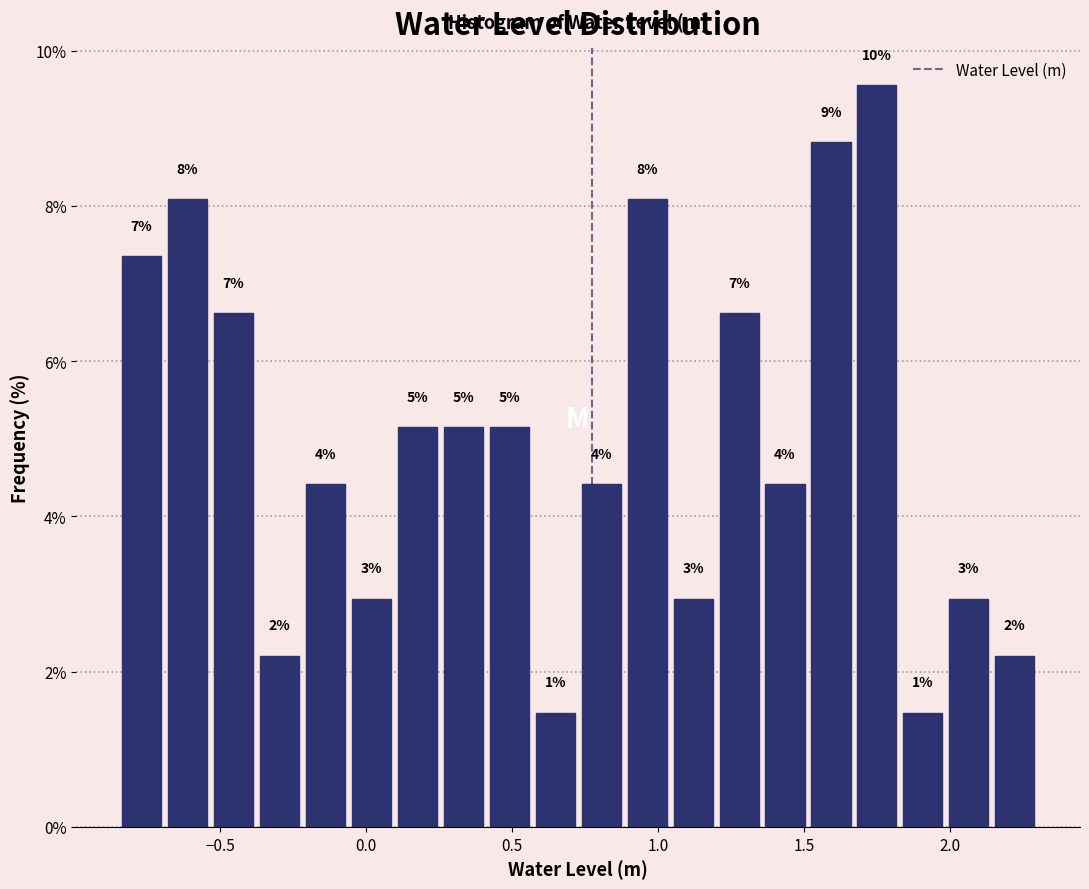

Read against the x-axis, roughly where is the centre of the tallest bar?

1.75